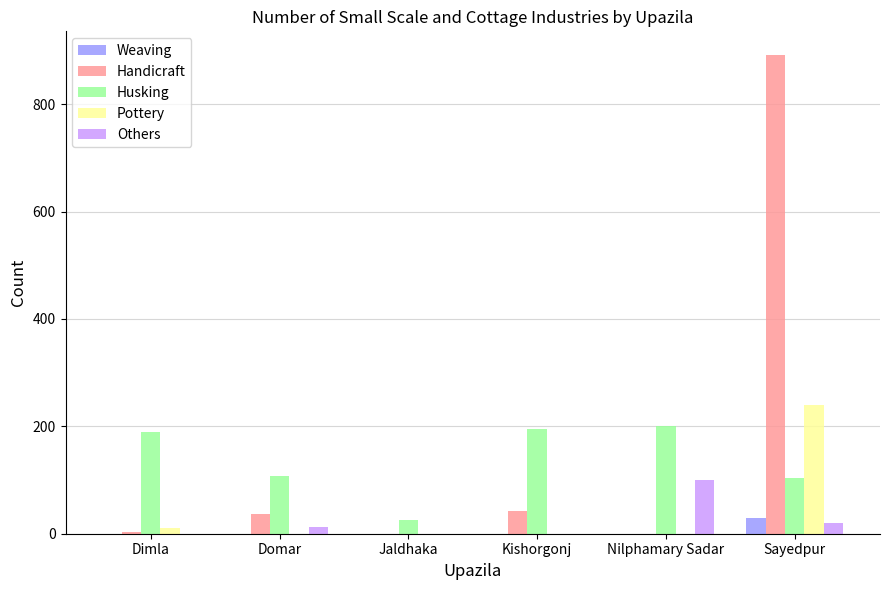

The value of Pottery at Dimla is 10. True or false?

True